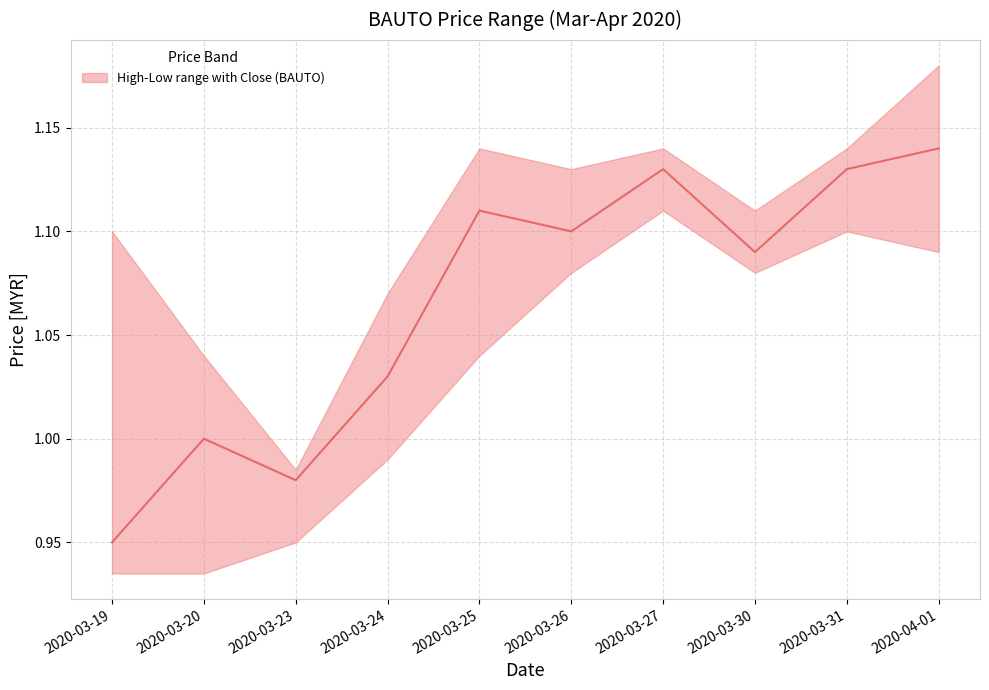

The chart shows a value of 1.0 at 2020-03-20. True or false?

True